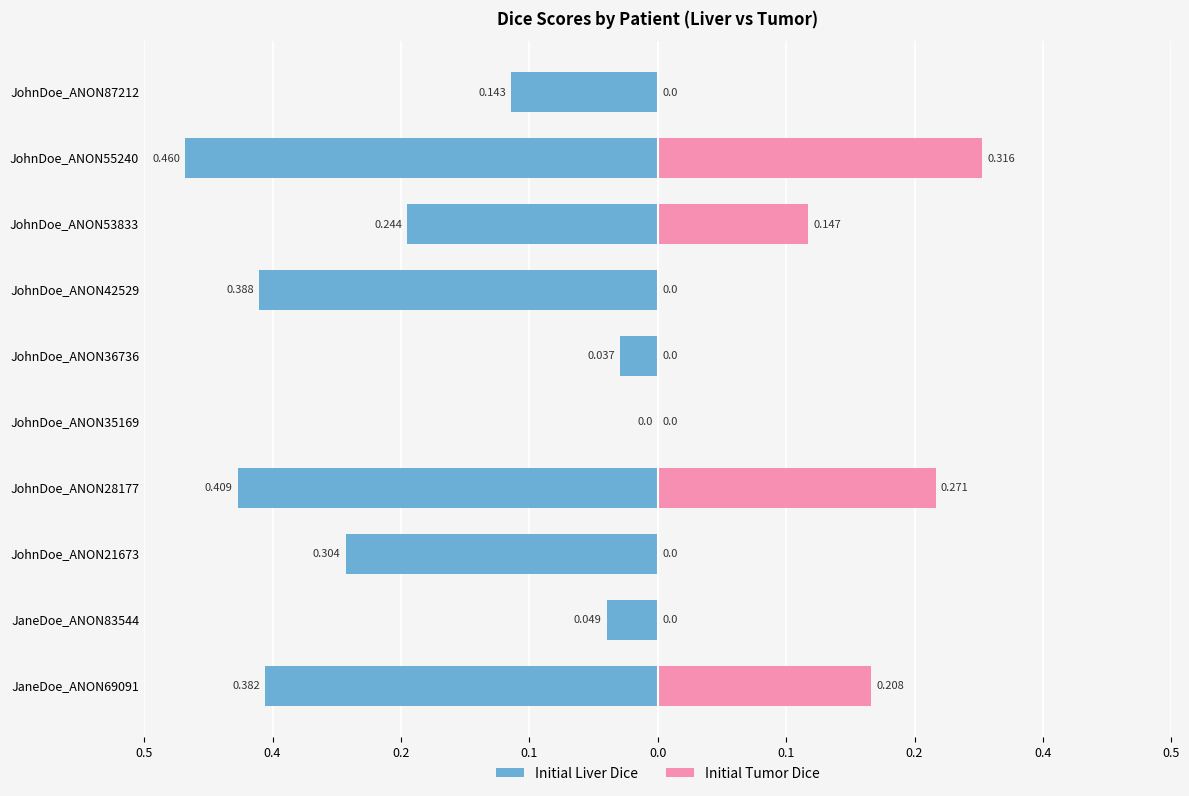

How many bars are there in total?

20